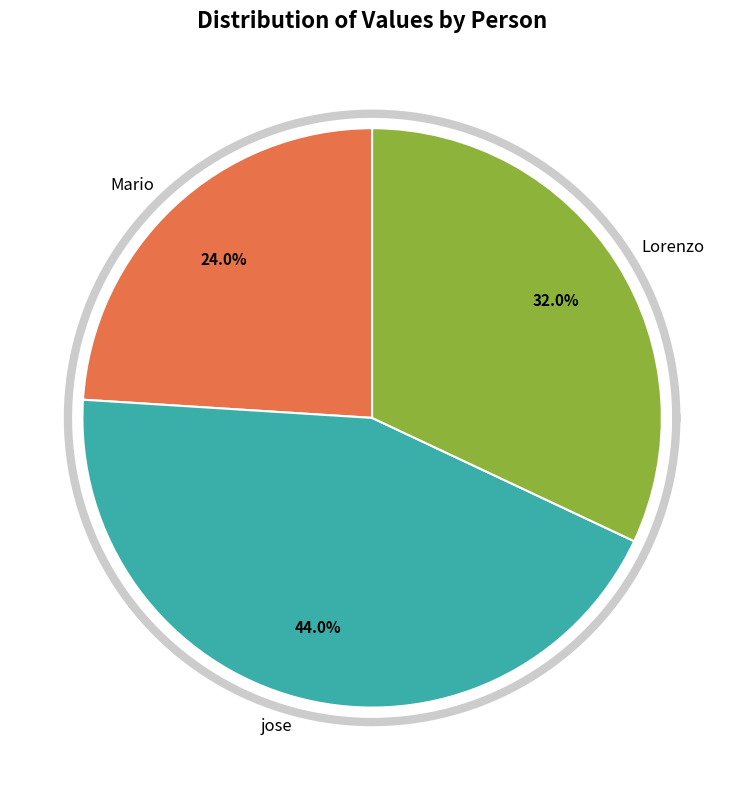

Rank the categories by value from lowest to highest.

Mario, Lorenzo, jose